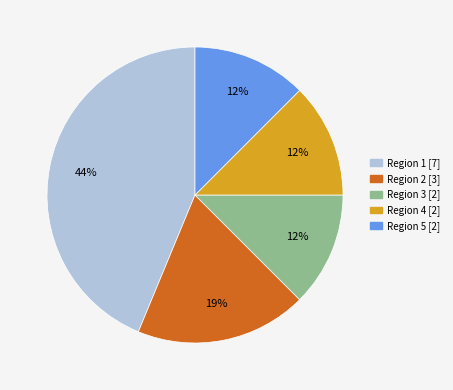

Do Region 5 and Region 3 together represent more than half of the pie?

No